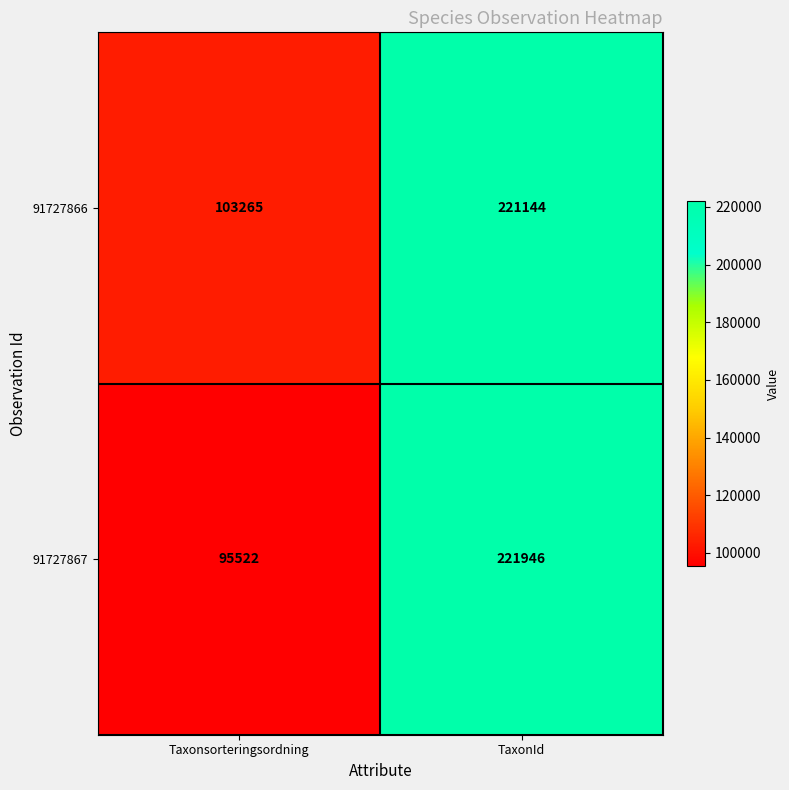

Reading left to right, extract all data points from this chart.

91727866: Taxonsorteringsordning=103265	TaxonId=221144
91727867: Taxonsorteringsordning=95522	TaxonId=221946